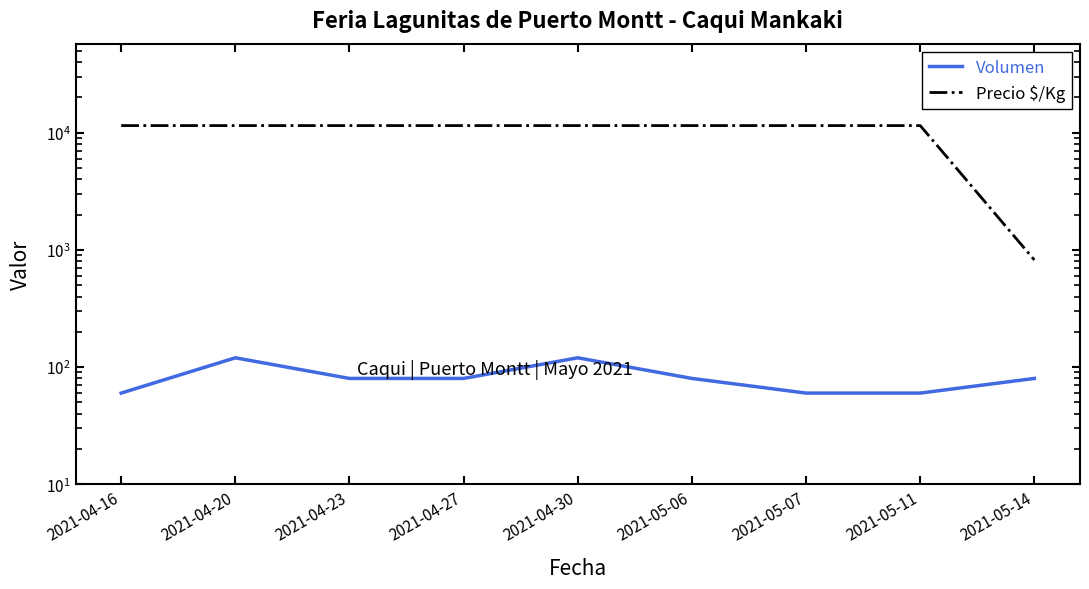

List the series in order of their peak value, highest first.

Precio $/Kg, Volumen